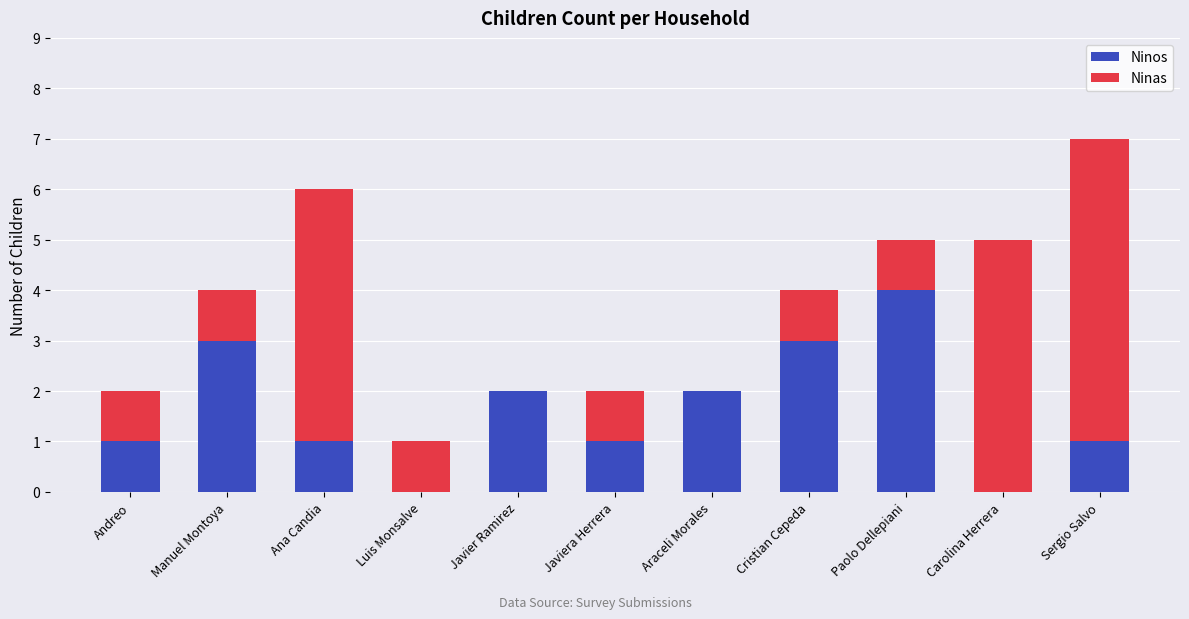

Reading left to right, transcribe the values for Ninos.

Andreo=1	Manuel Montoya=3	Ana Candia=1	Luis Monsalve=0	Javier Ramirez=2	Javiera Herrera=1	Araceli Morales=2	Cristian Cepeda=3	Paolo Dellepiani=4	Carolina Herrera=0	Sergio Salvo=1